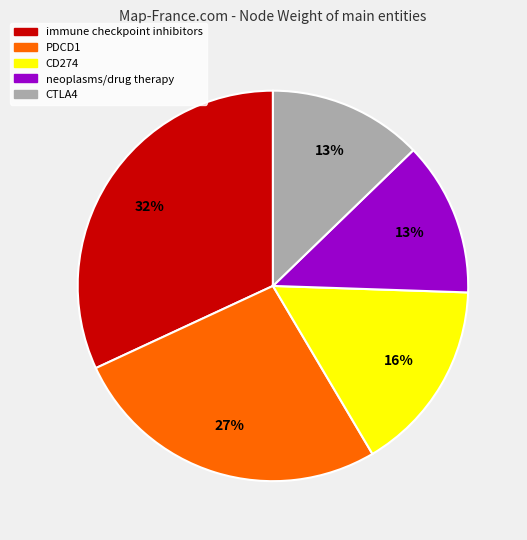

Combined, do PDCD1 and neoplasms/drug therapy account for over 50%?

No